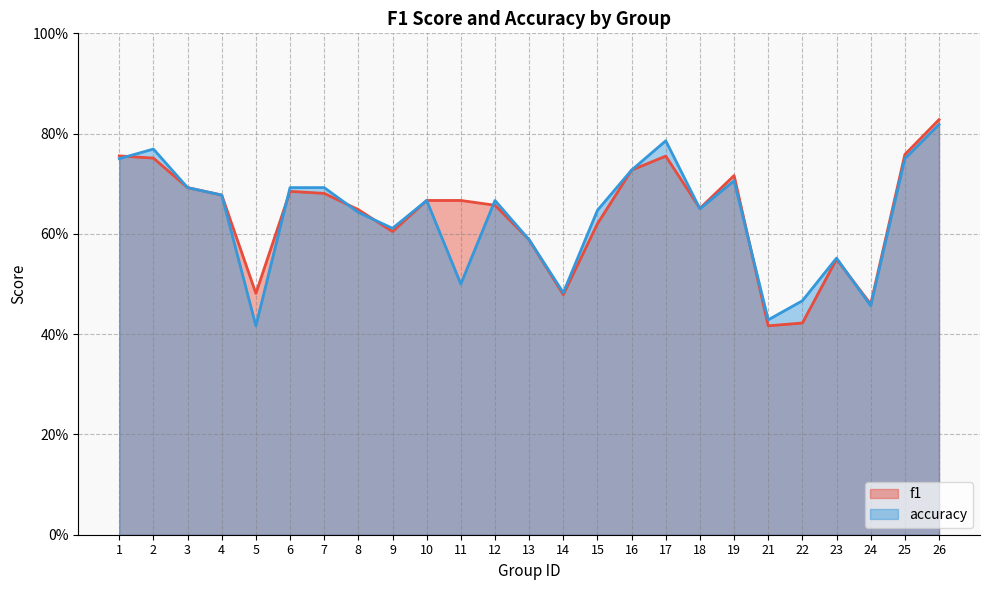

The f1 series shows 0.4 at 21. True or false?

True